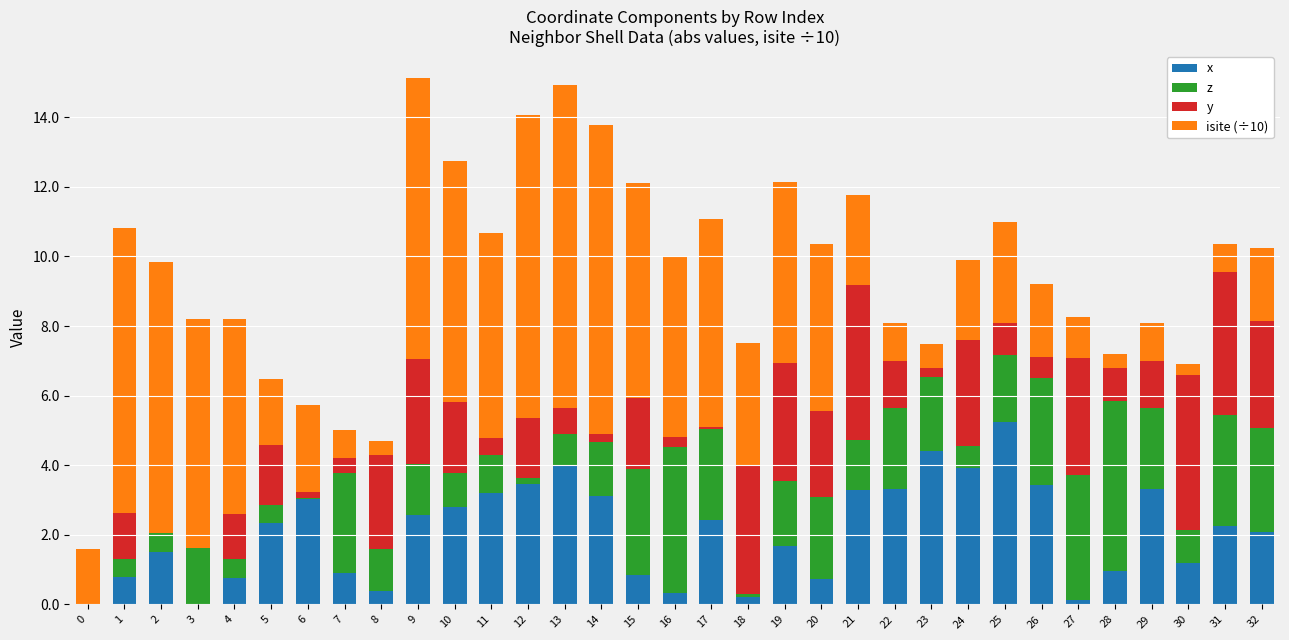

What is the total value across all series at 8?

4.7